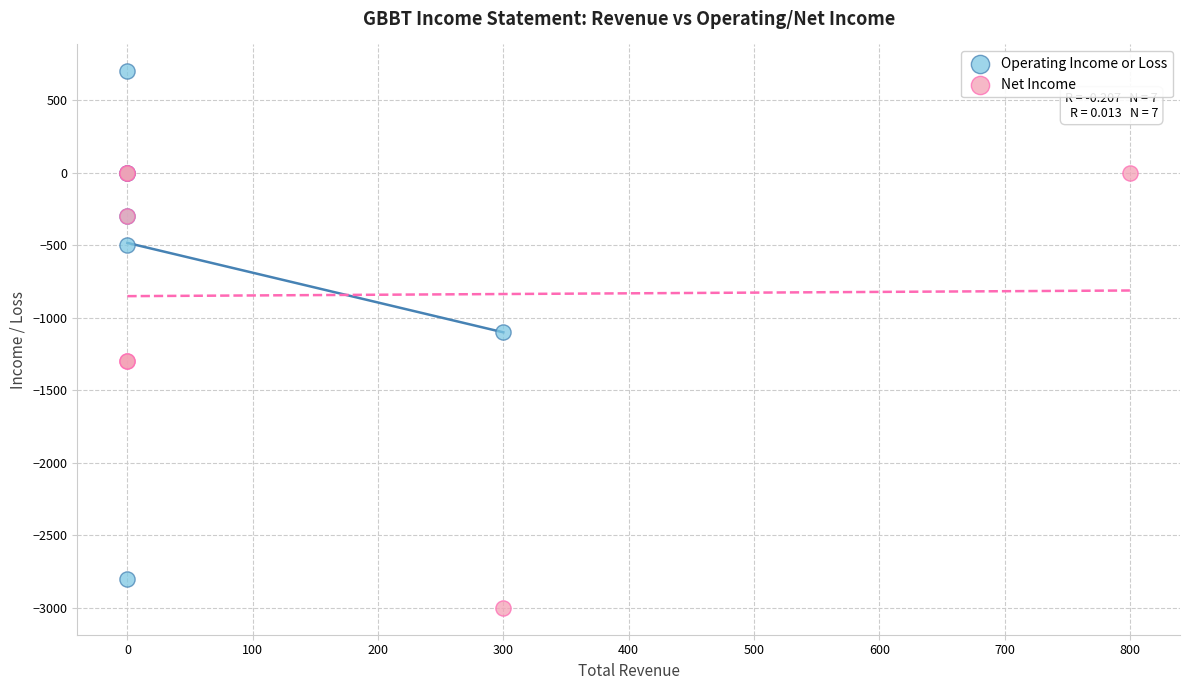

What are all the series names shown in the legend?

Operating Income or Loss, Net Income